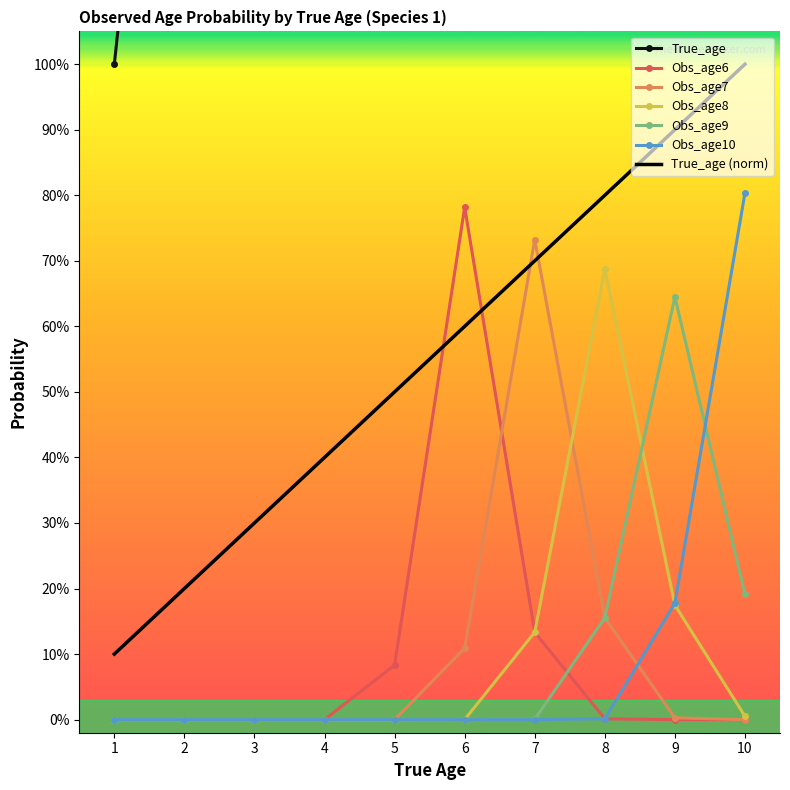

At which category is the sum across all series the highest?

10